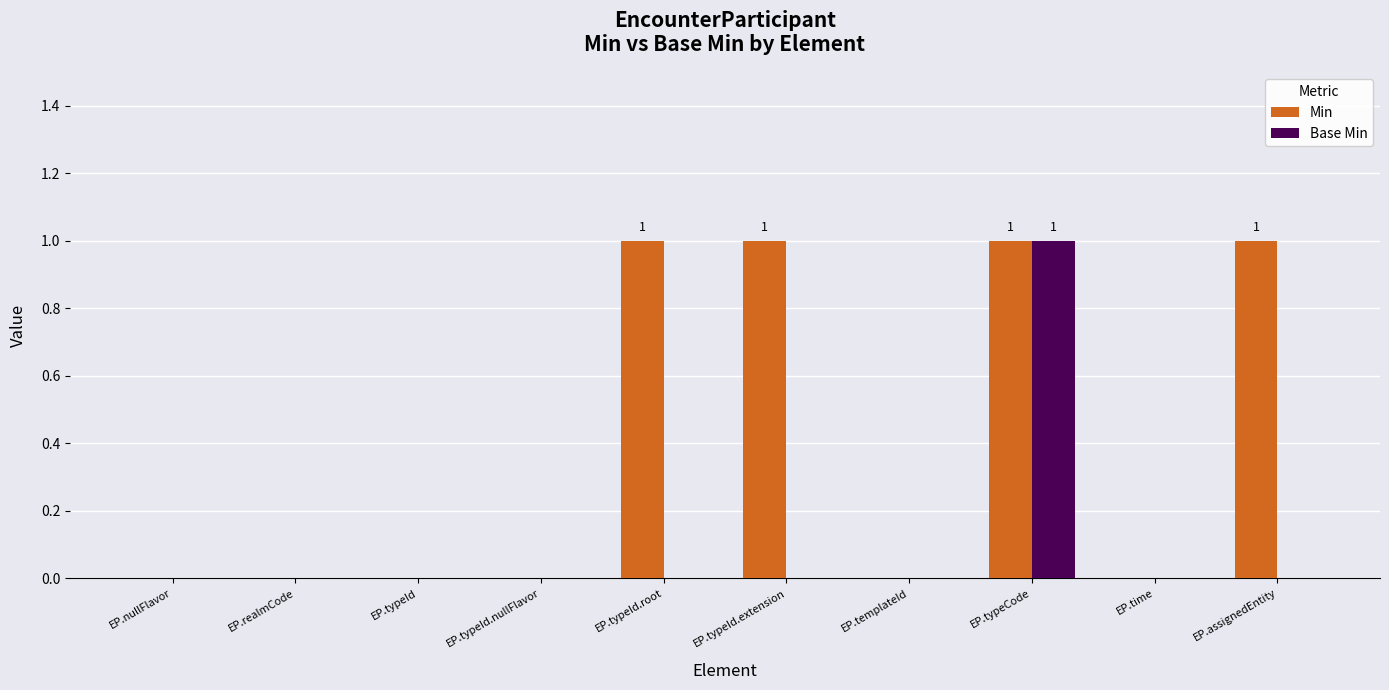

The Min series shows 1 at EP.templateId. True or false?

False